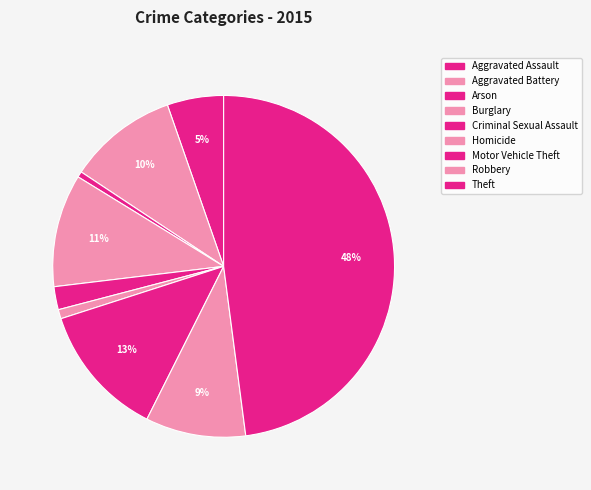

What is the change in value from Arson to Burglary?

+93